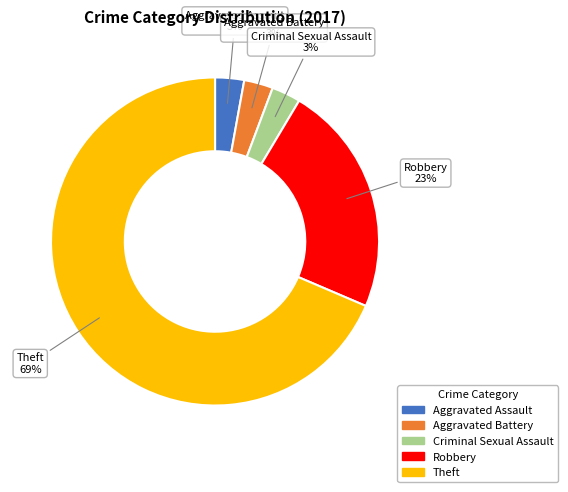

Is there any slice that represents more than half of the pie?

Yes